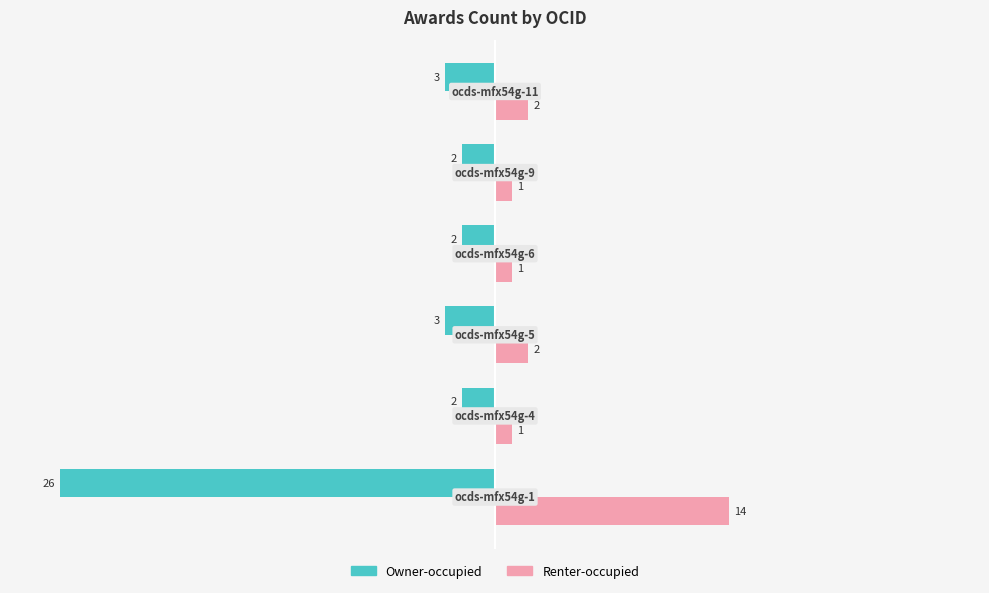

Rank the series by their maximum value, from highest to lowest.

Renter-occupied, Owner-occupied